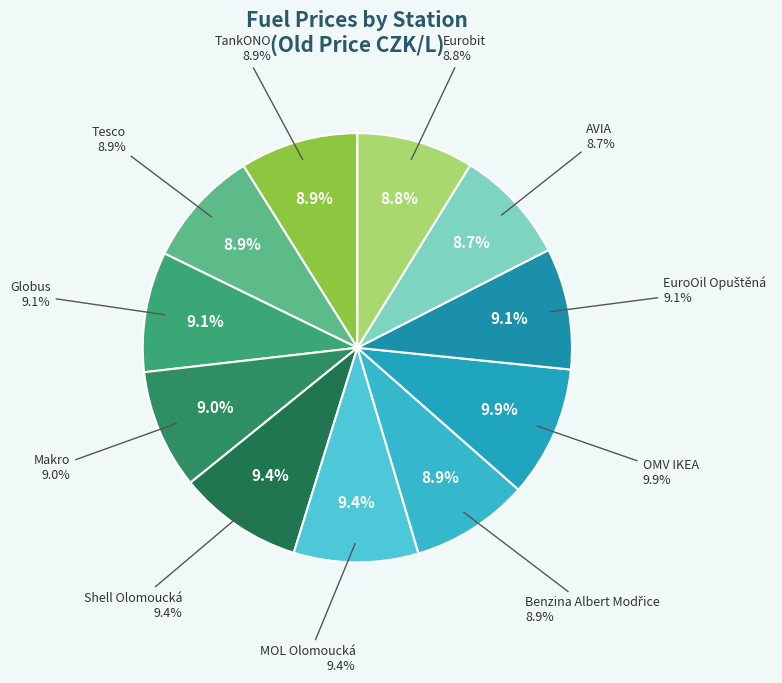

True or false: EuroOil Opuštěná accounts for 23% of the total.

False